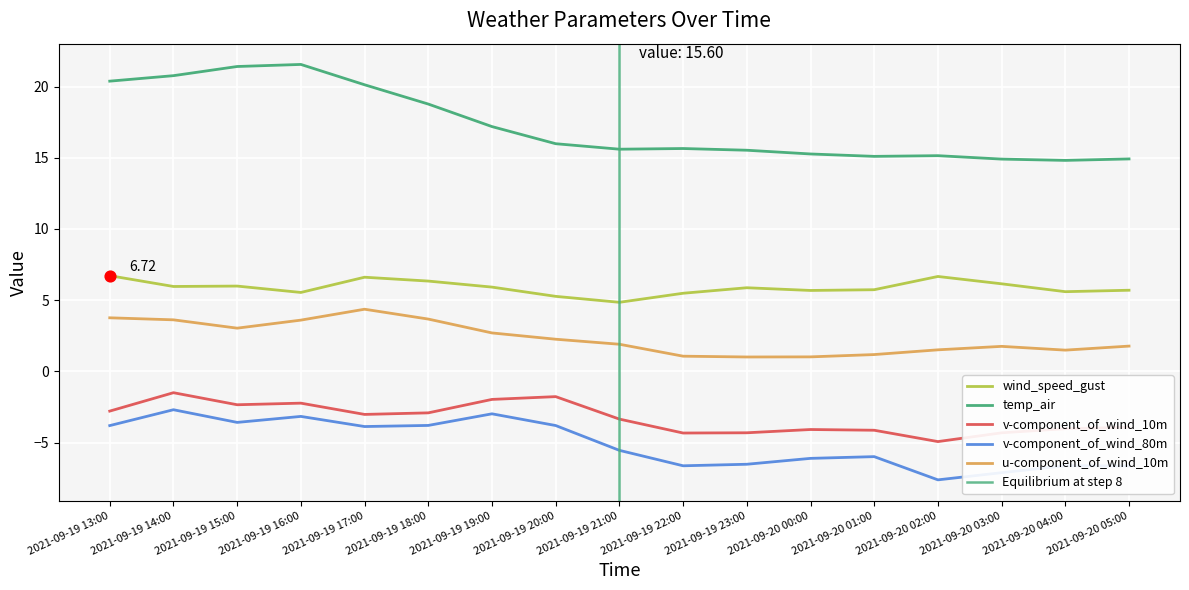

Which series has the largest Y range (max minus min)?

temp_air